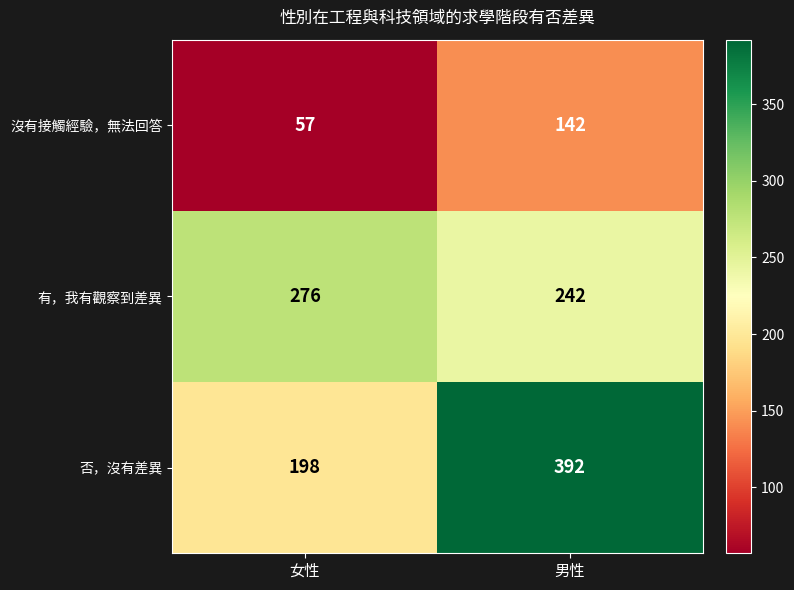

What is the greatest value displayed?

392